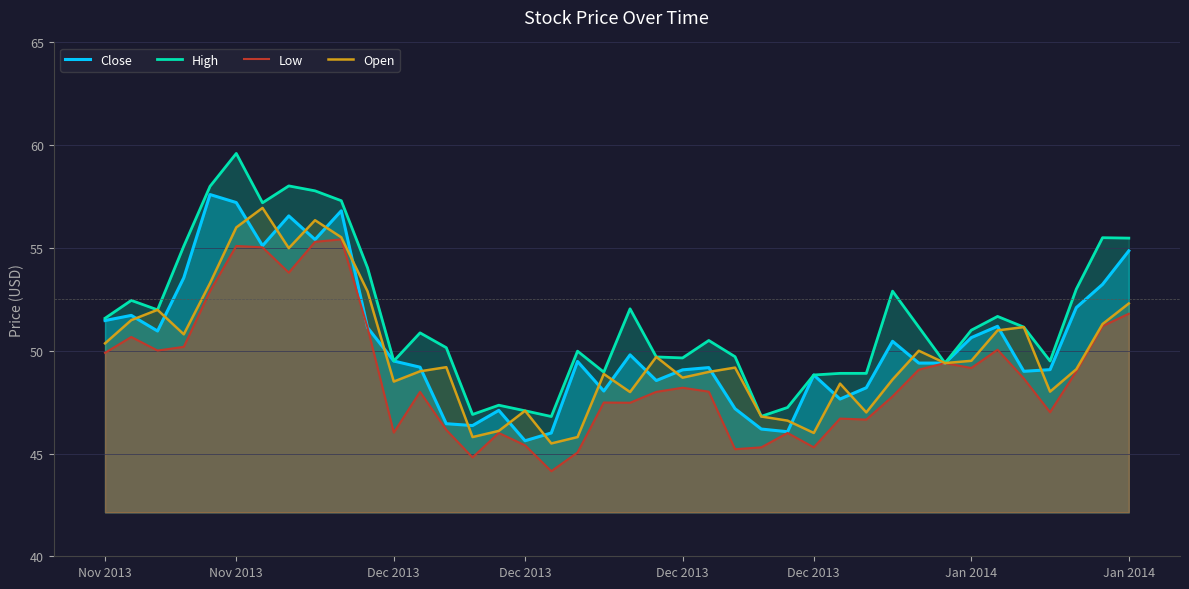

Reading left to right, extract all data points from this chart.

Close: 51.5	51.7	51.0	53.5	57.6	57.2	55.1	56.6	55.4	56.8	51.1	49.5	49.2	46.5	46.4	47.1	45.6	46.0	49.5	48.0	49.8	48.5	49.1	49.2	47.2	46.2	46.1	48.8	47.6	48.2	50.5	49.4	49.4	50.6	51.2	49.0	49.1	52.1	53.2	54.9
High: 51.6	52.5	52.0	55.1	58.0	59.6	57.2	58.0	57.8	57.3	54.0	49.5	50.9	50.1	46.9	47.4	47.1	46.8	50.0	49.0	52.0	49.7	49.6	50.5	49.7	46.8	47.2	48.8	48.9	48.9	52.9	51.1	49.4	51.0	51.7	51.1	49.5	53.0	55.5	55.5
Low: 49.9	50.7	50.0	50.2	52.9	55.1	55.0	53.8	55.3	55.4	51.1	46.0	48.0	46.1	44.8	46.0	45.4	44.1	45.0	47.5	47.5	48.0	48.2	48.0	45.2	45.3	46.0	45.3	46.7	46.6	47.8	49.1	49.4	49.2	50.0	48.6	47.0	49.0	51.2	51.8
Open: 50.4	51.5	52.0	50.8	53.3	56.0	57.0	55.0	56.4	55.5	52.9	48.5	49.0	49.2	45.8	46.1	47.1	45.5	45.8	48.9	48.0	49.7	48.7	49.0	49.2	46.8	46.6	46.0	48.4	47.0	48.6	50.0	49.4	49.5	51.0	51.1	48.0	49.1	51.3	52.3